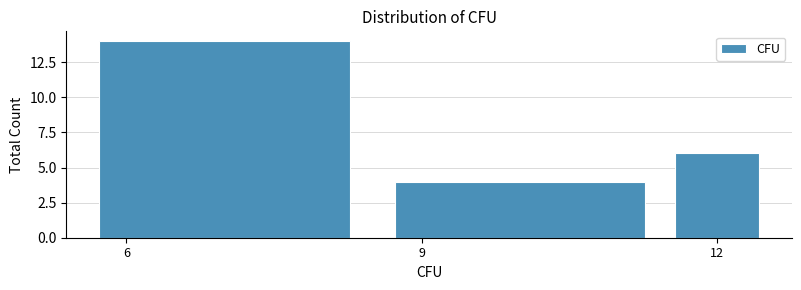

Around what value on the x-axis is the tallest bar? Give the approximate position of its centre, as read against the axis.

7.0